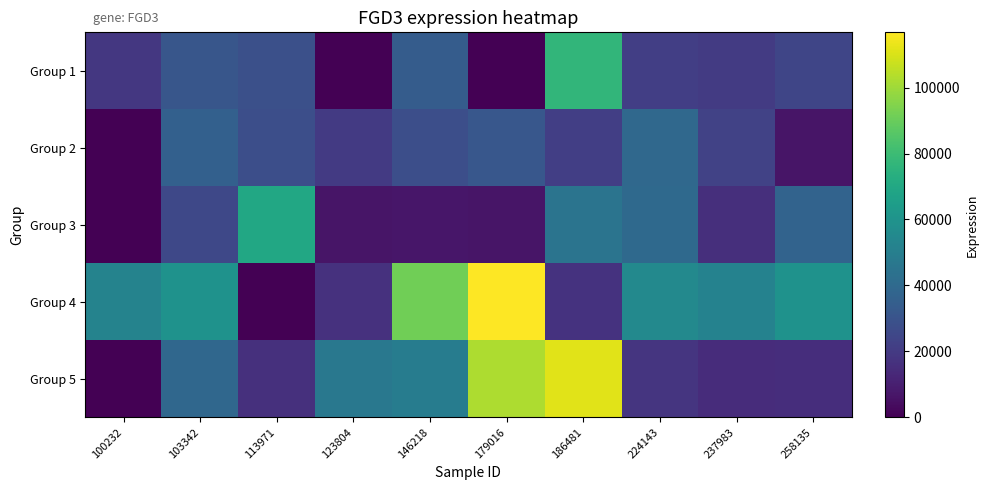

At how many categories does at least one series exceed 73939?

3